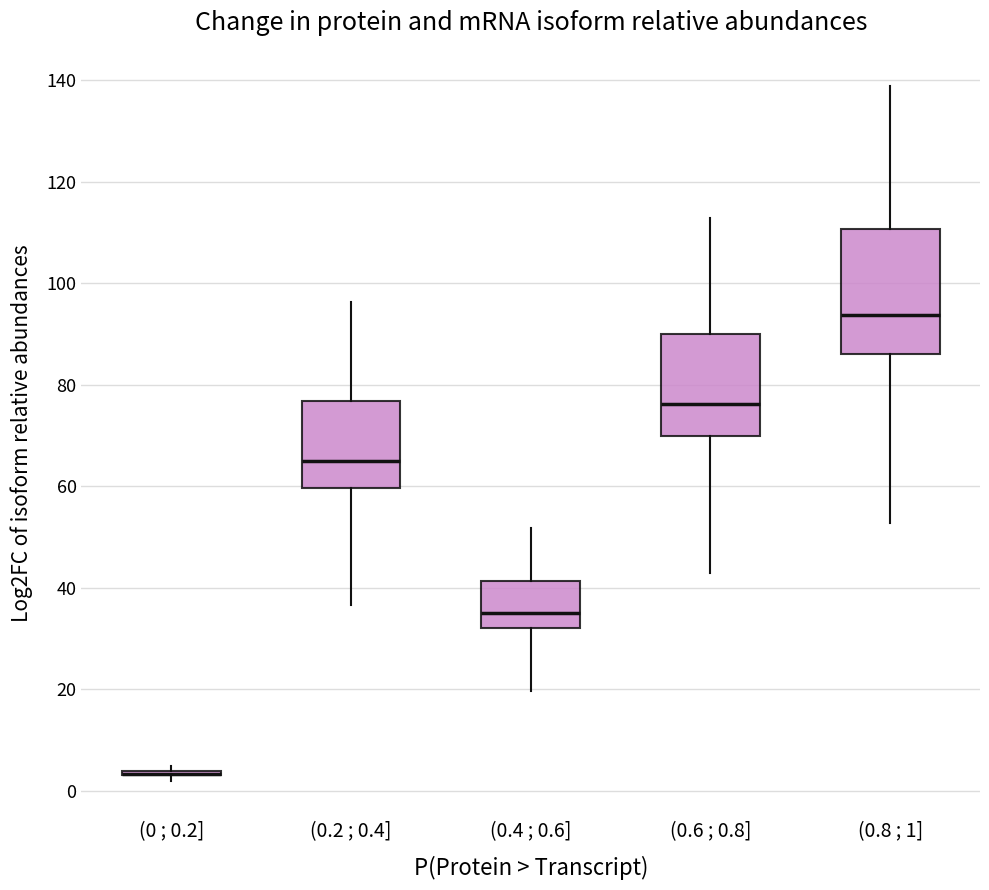

Reading left to right, transcribe this box plot: for each box, give where its median line is, the range the box spans, and where its two whiskers end, as read against the y-axis. The values are not printed on the chart, so give them approximately, as read against the axis.

(0 ; 0.2]: box collapsed to a line at 4, whiskers 2 to 4
(0.2 ; 0.4]: median 66, box 60 to 76, whiskers 36 to 96
(0.4 ; 0.6]: median 36, box 32 to 42, whiskers 20 to 52
(0.6 ; 0.8]: median 76, box 70 to 90, whiskers 42 to 112
(0.8 ; 1]: median 94, box 86 to 110, whiskers 52 to 138